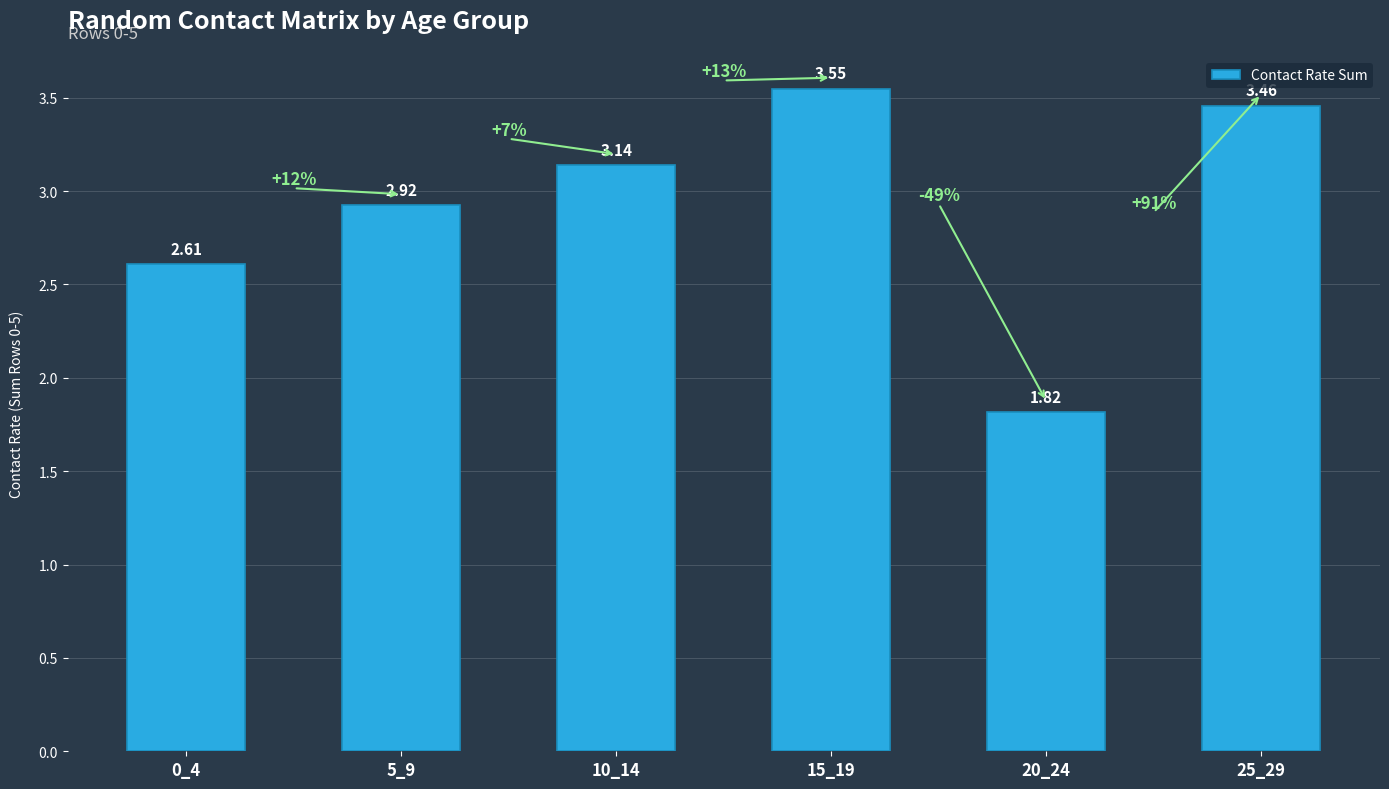

At which label does the data first exceed 3?

10_14